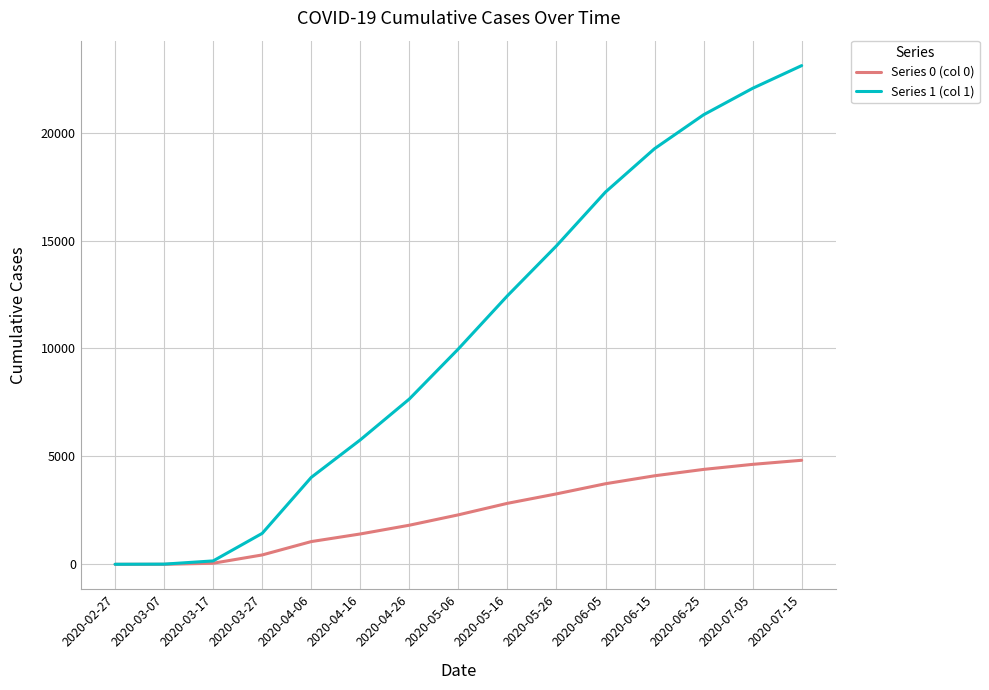

Rank the series by their maximum value, from highest to lowest.

Series 1 (col 1), Series 0 (col 0)